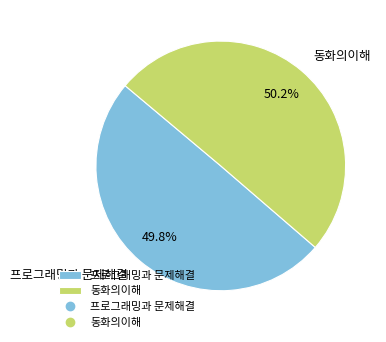

Do 프로그래밍과 문제해결 and 동화의이해 together represent more than half of the pie?

Yes